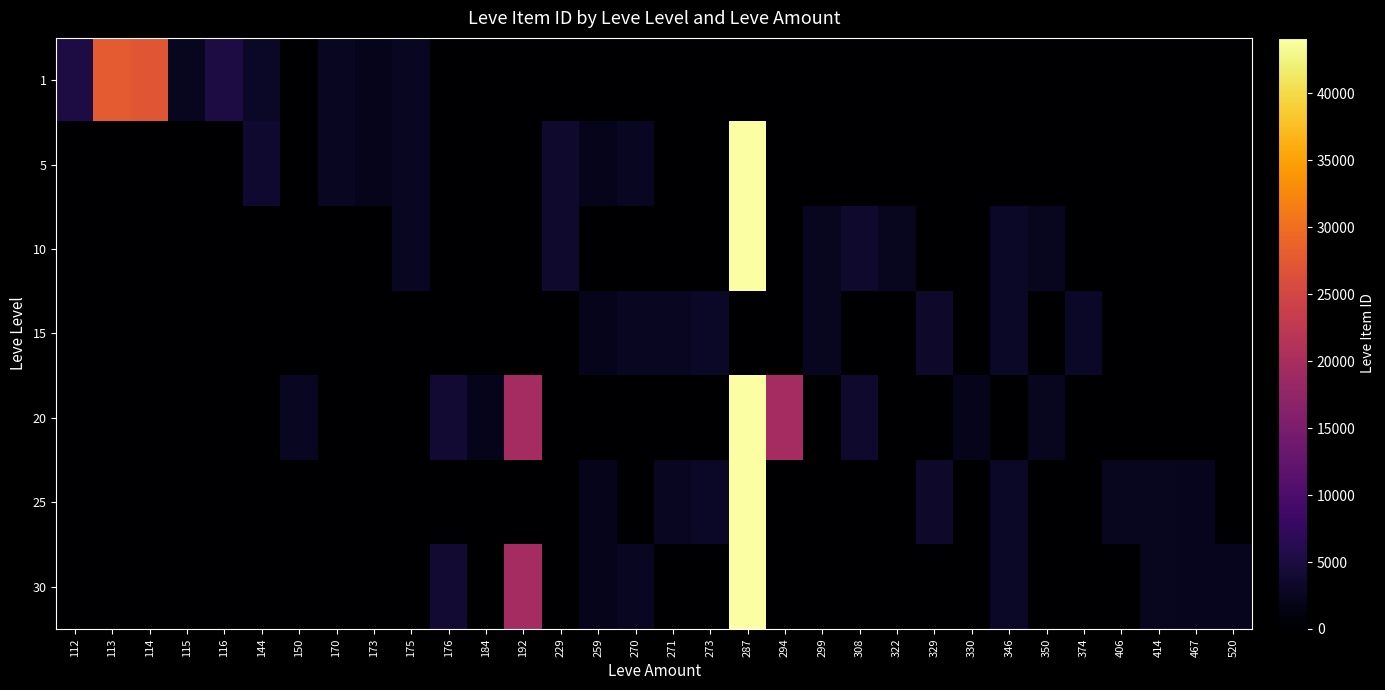

Reading left to right, transcribe all the data shown in this chart.

1: 112=5091	113=27713	114=27125	115=2494	116=5071	144=3011	150=0	170=2680	173=2226	175=2673	176=0	184=0	192=0	229=0	259=0	270=0	271=0	273=0	287=0	294=0	299=0	308=0	322=0	329=0	330=0	346=0	350=0	374=0	406=0	414=0	467=0	520=0
5: 112=0	113=0	114=0	115=0	116=0	144=3767	150=0	170=2662	173=2230	175=2673	176=0	184=0	192=0	229=3550	259=2236	270=2680	271=0	273=0	287=44147	294=0	299=0	308=0	322=0	329=0	330=0	346=0	350=0	374=0	406=0	414=0	467=0	520=0
10: 112=0	113=0	114=0	115=0	116=0	144=0	150=0	170=0	173=0	175=2673	176=0	184=0	192=0	229=3550	259=0	270=0	271=0	273=0	287=44147	294=0	299=2497	308=3557	322=2470	329=0	330=0	346=3068	350=2496	374=0	406=0	414=0	467=0	520=0
15: 112=0	113=0	114=0	115=0	116=0	144=0	150=0	170=0	173=0	175=0	176=0	184=0	192=0	229=0	259=2236	270=2680	271=2753	273=3096	287=0	294=0	299=2497	308=0	322=0	329=3352	330=0	346=3068	350=0	374=3045	406=0	414=0	467=0	520=0
20: 112=0	113=0	114=0	115=0	116=0	144=0	150=2712	170=0	173=0	175=0	176=3833	184=2239	192=19534	229=0	259=0	270=0	271=0	273=0	287=44147	294=19533	299=0	308=3557	322=0	329=0	330=2241	346=0	350=2496	374=0	406=0	414=0	467=0	520=0
25: 112=0	113=0	114=0	115=0	116=0	144=0	150=0	170=0	173=0	175=0	176=0	184=0	192=0	229=0	259=2236	270=0	271=2753	273=3096	287=44147	294=0	299=0	308=0	322=0	329=3352	330=0	346=3068	350=0	374=0	406=2473	414=2501	467=2260	520=0
30: 112=0	113=0	114=0	115=0	116=0	144=0	150=0	170=0	173=0	175=0	176=3833	184=0	192=19534	229=0	259=2236	270=2680	271=0	273=0	287=44147	294=0	299=0	308=0	322=0	329=0	330=0	346=3068	350=0	374=0	406=0	414=2501	467=2260	520=2257